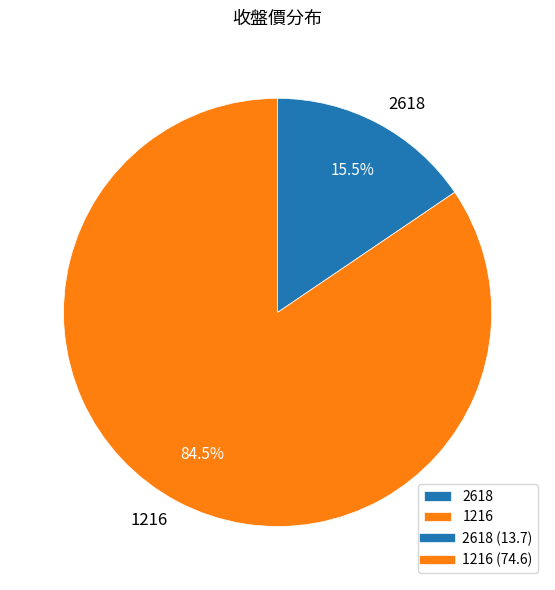

Is the sum of 1216 and 2618 greater than half?

Yes